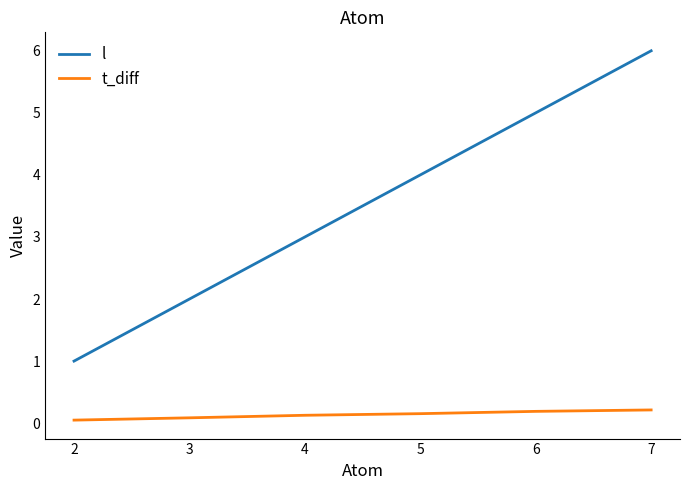

True or false: t_diff and l intersect in this chart.

False